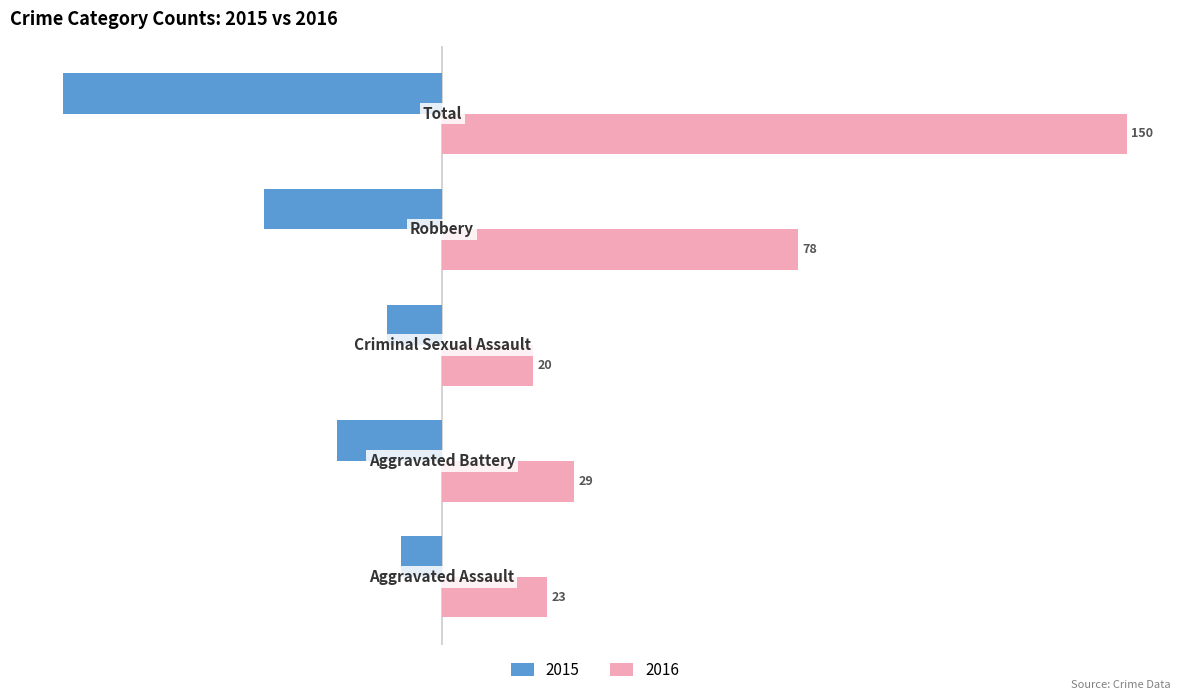

List the series in order of their peak value, highest first.

2016, 2015